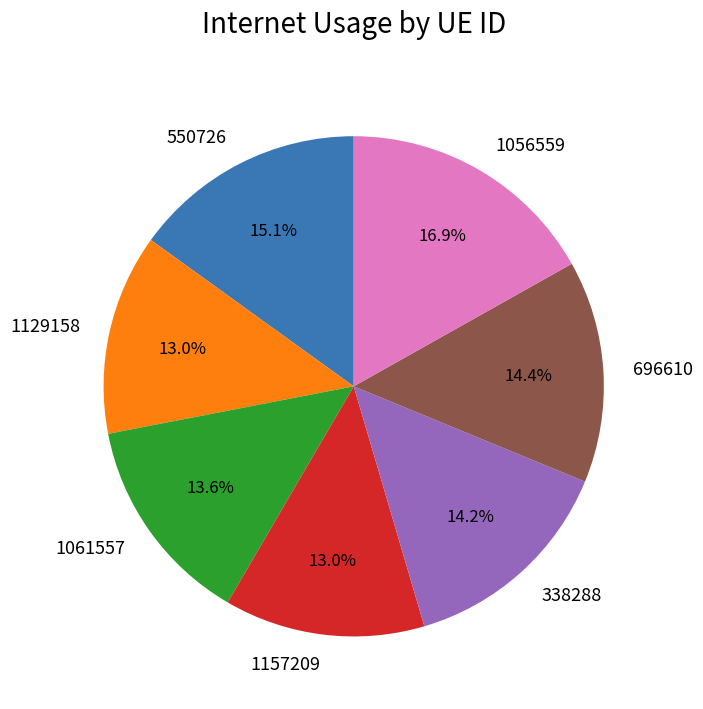

Count the number of slices in the pie.

7